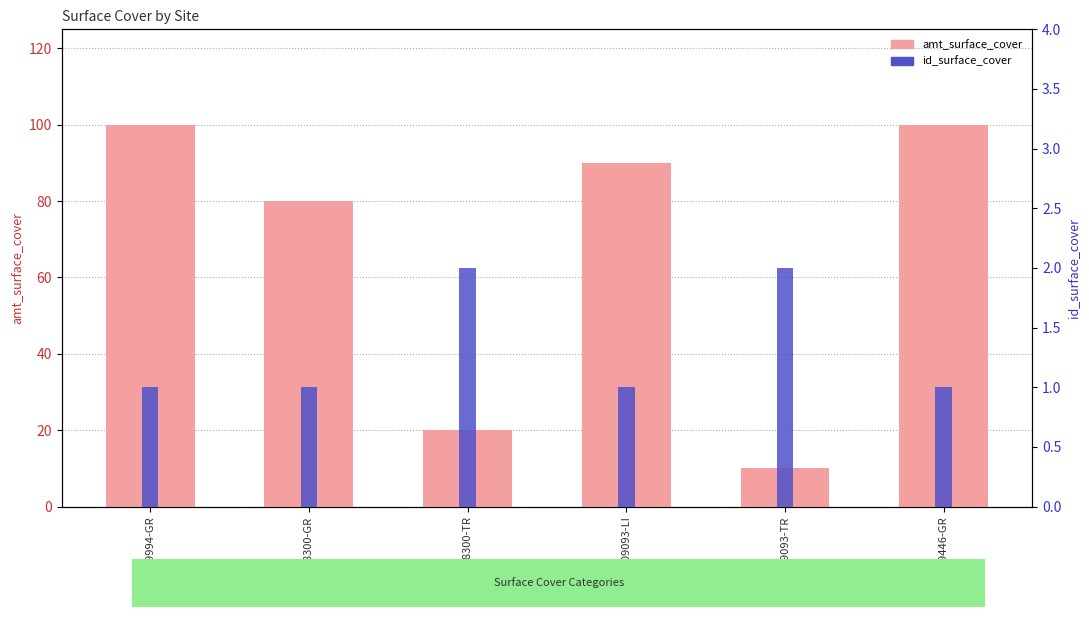

How many categories are shown in the chart?

6